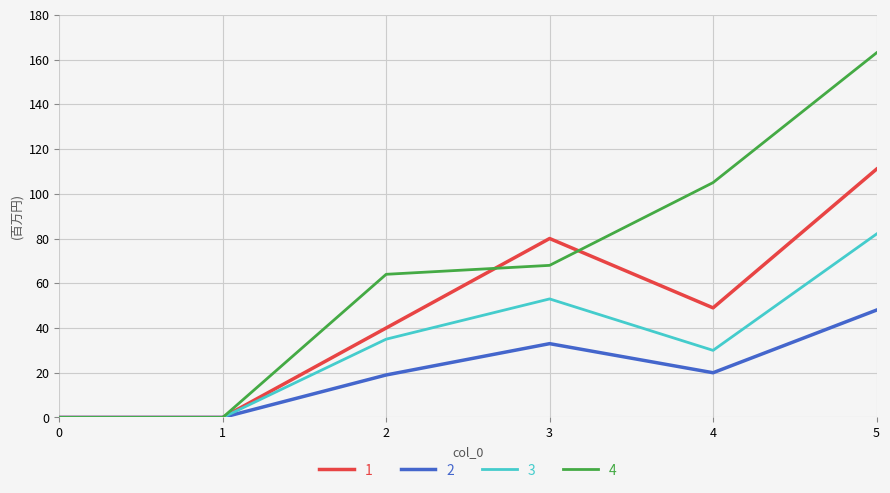

At which label does 1 reach its peak?

5